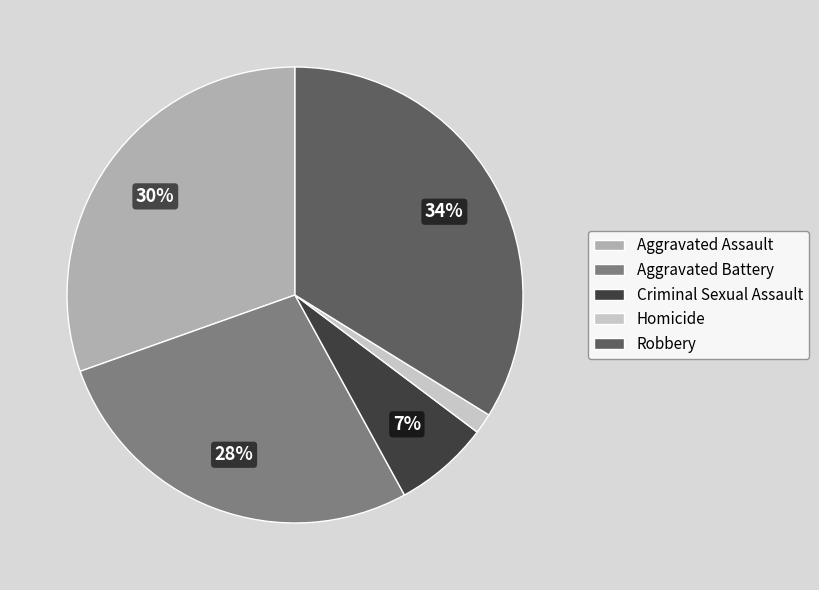

To the nearest percent, what percentage of the pie is Aggravated Battery?

28%